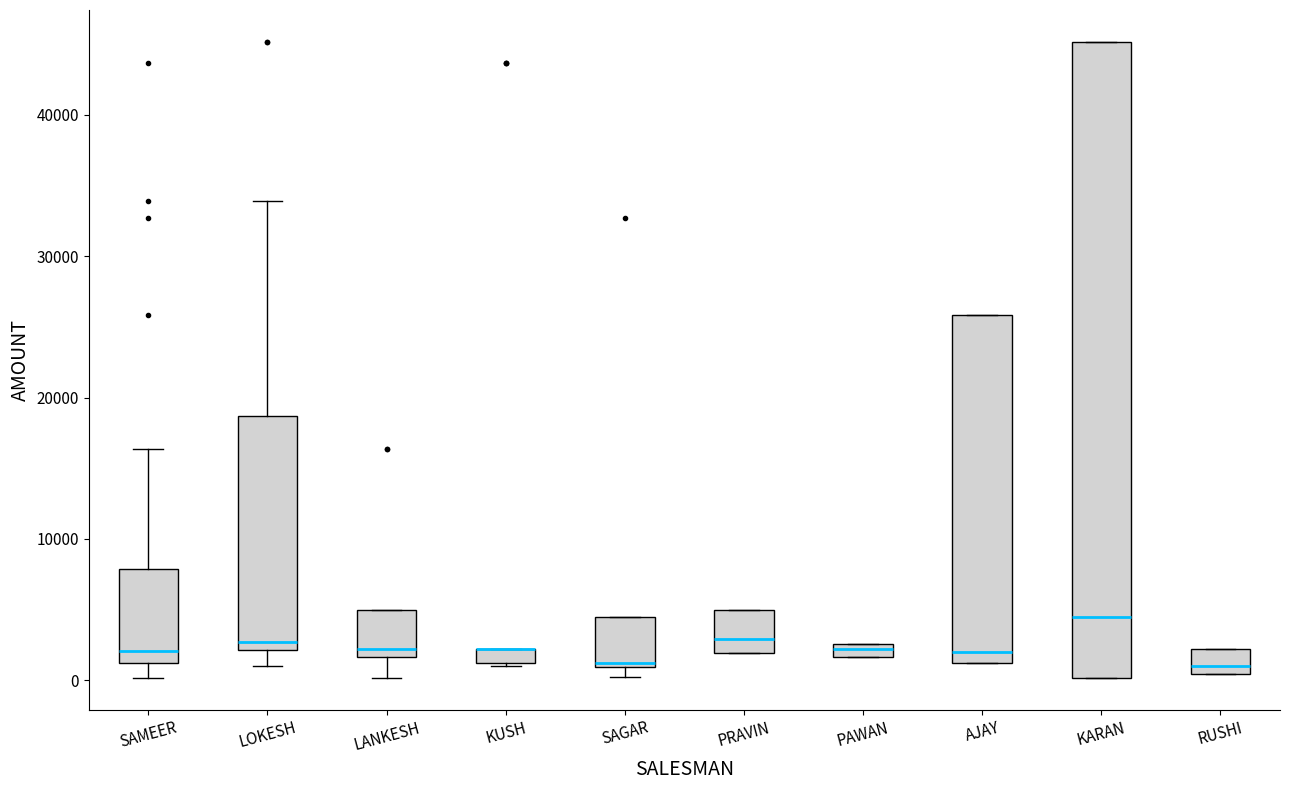

Where is the upper edge of the box for KUSH on the y-axis? The values are not printed on the chart, so give them approximately, as read against the axis.

2000